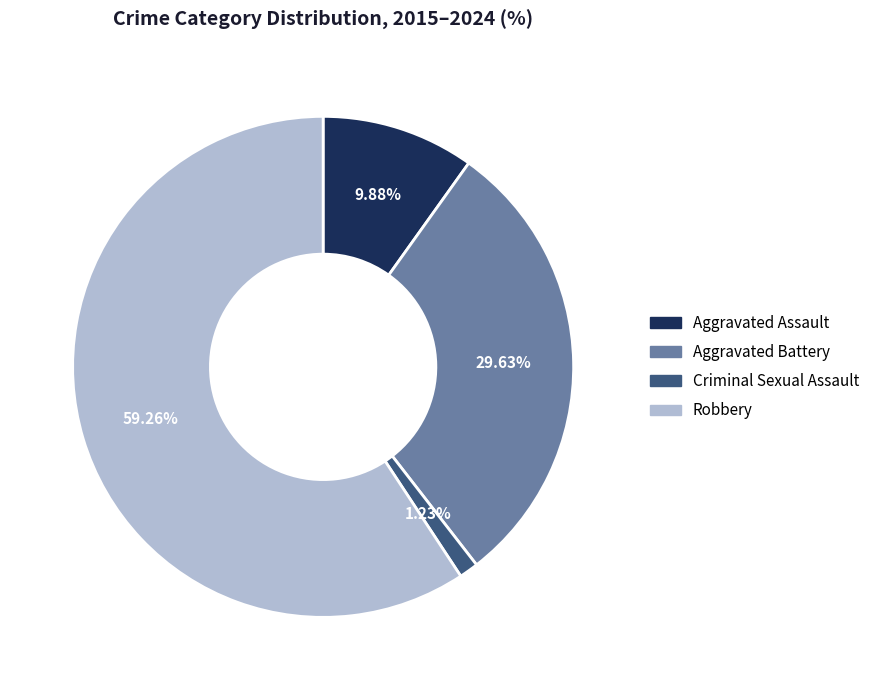

Count the number of slices in the pie.

4